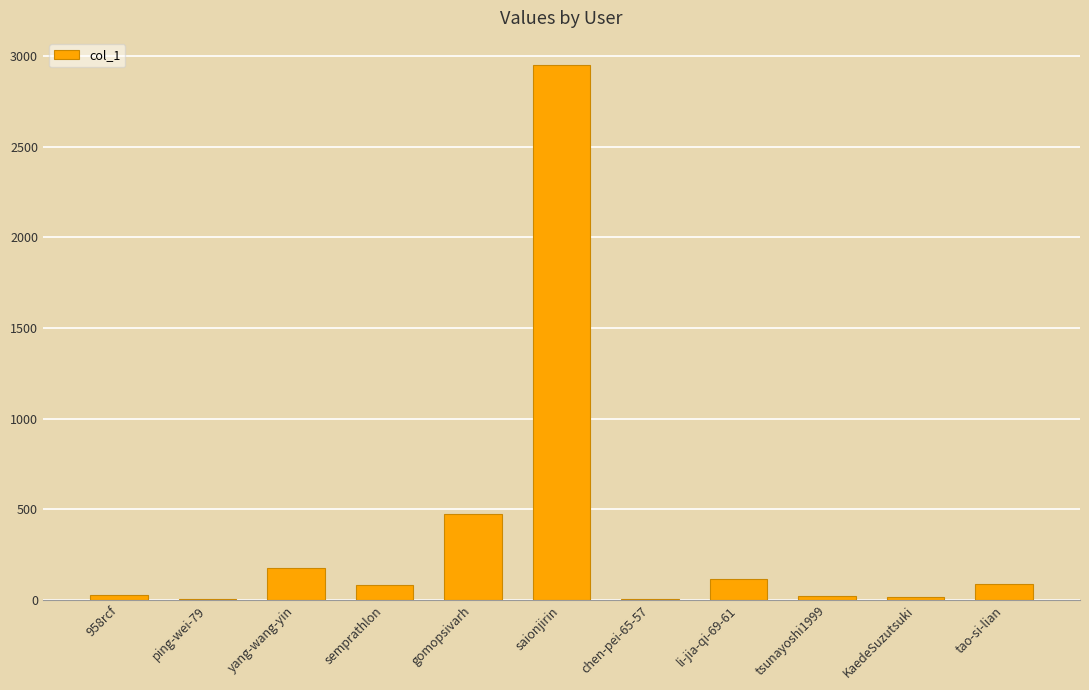

Between tsunayoshi1999 and yang-wang-yin, which is larger?

yang-wang-yin